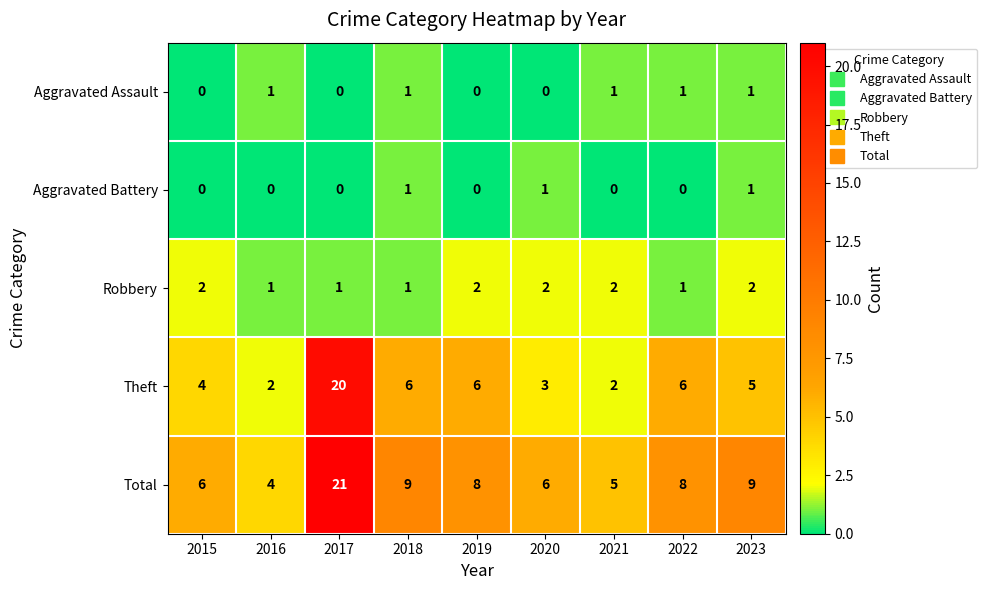

Read the Theft value at 2022.

6